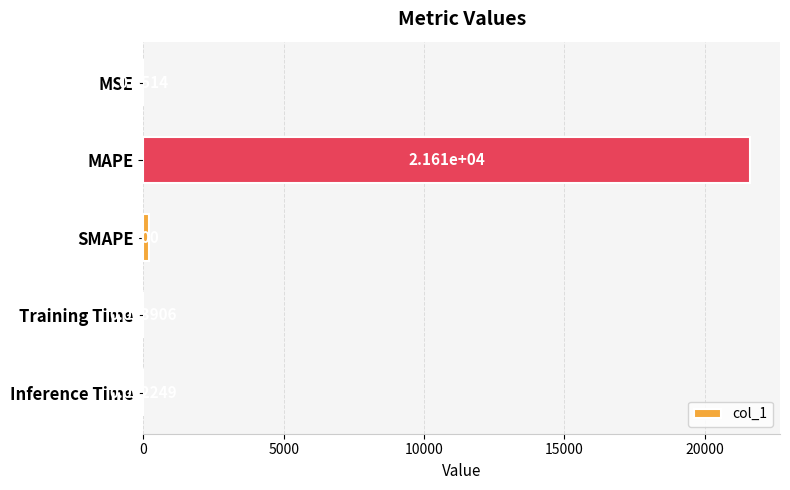

What is the change in value from MAPE to Inference Time?

-21606.6